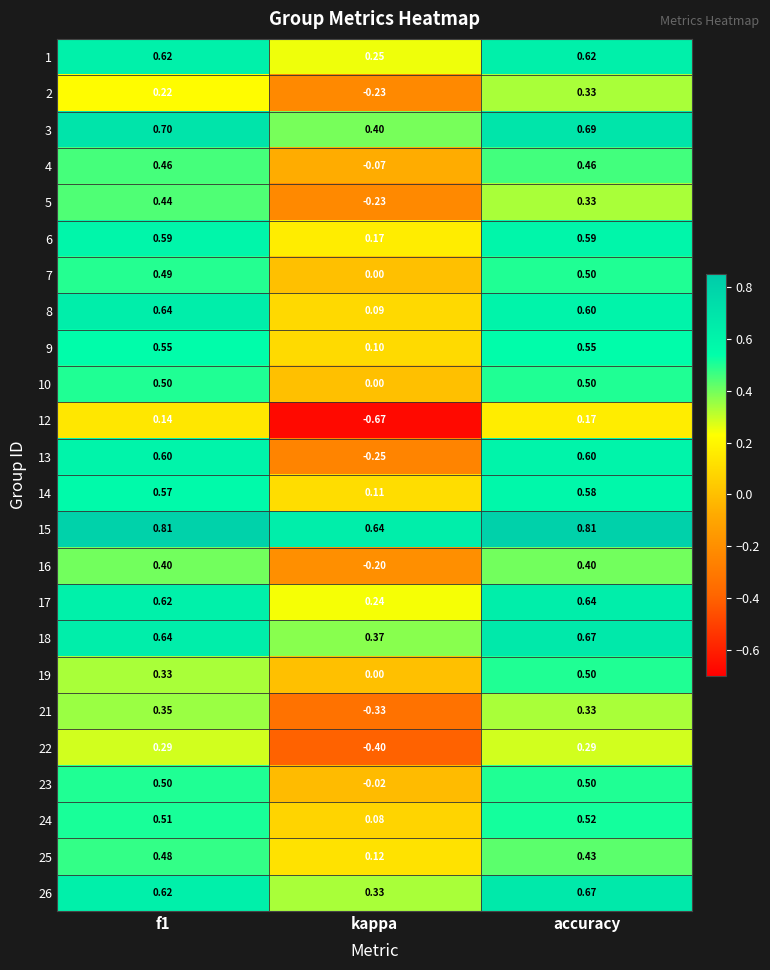

Which label corresponds to the smallest value in the chart?

kappa